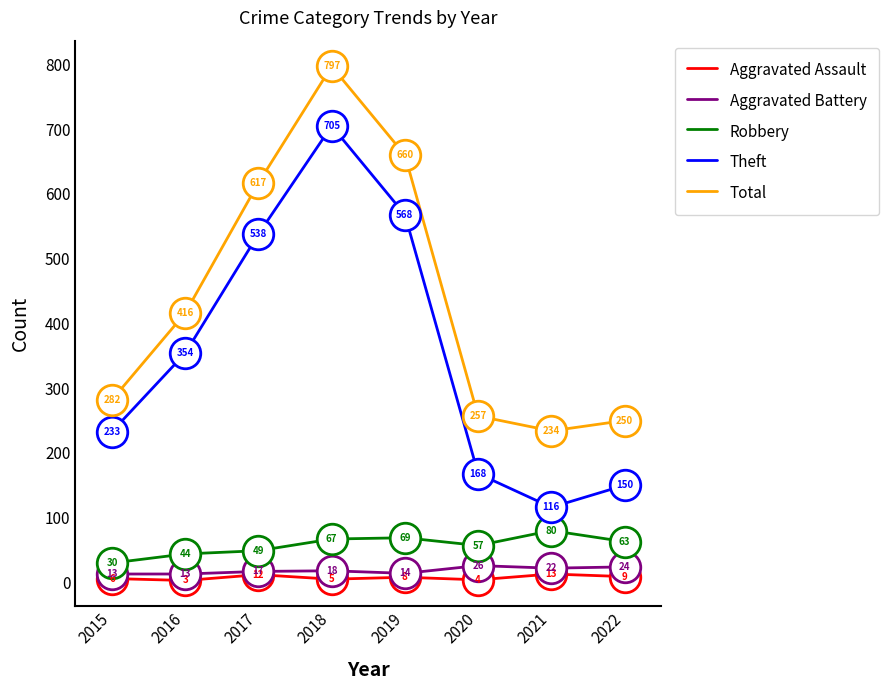

Is the value of Theft at 2016 greater than the value of Robbery at 2020?

Yes